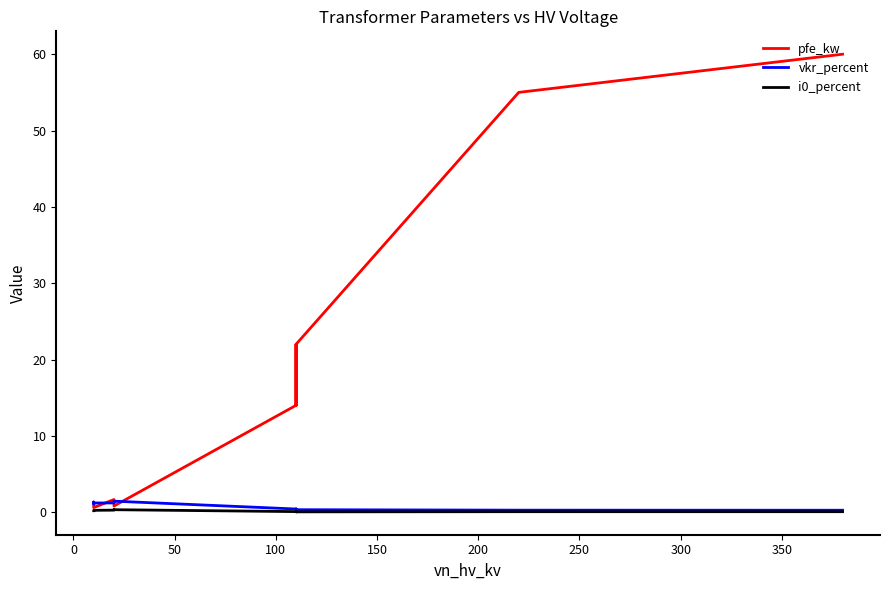

True or false: vkr_percent and i0_percent cross at least once.

False